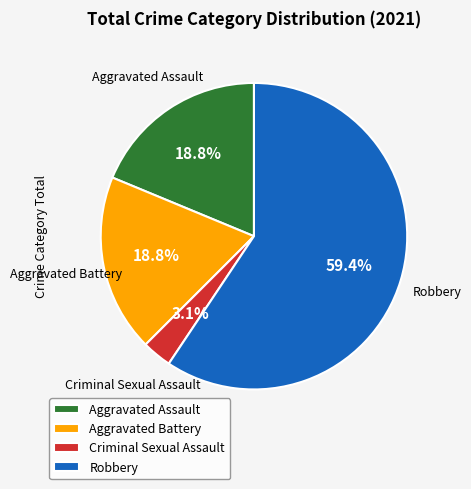

Which category has the biggest portion of the pie?

Robbery